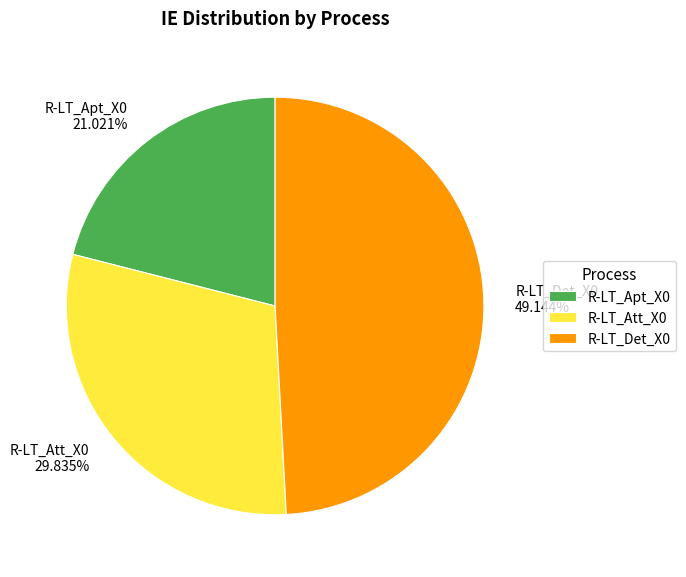

Is there a majority slice in this chart?

No